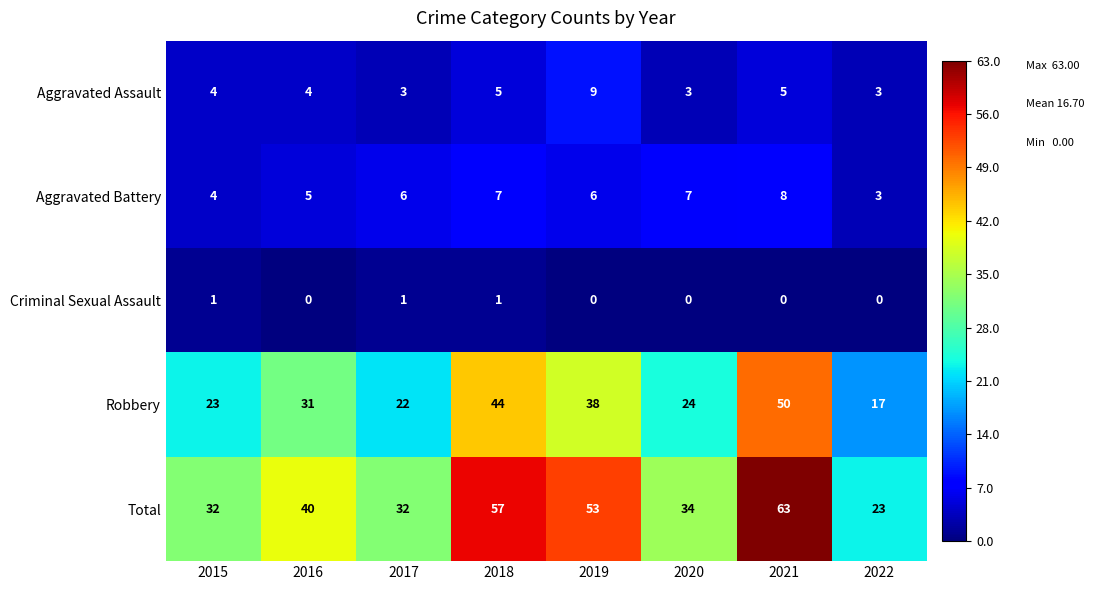

How many categories are shown in the chart?

8